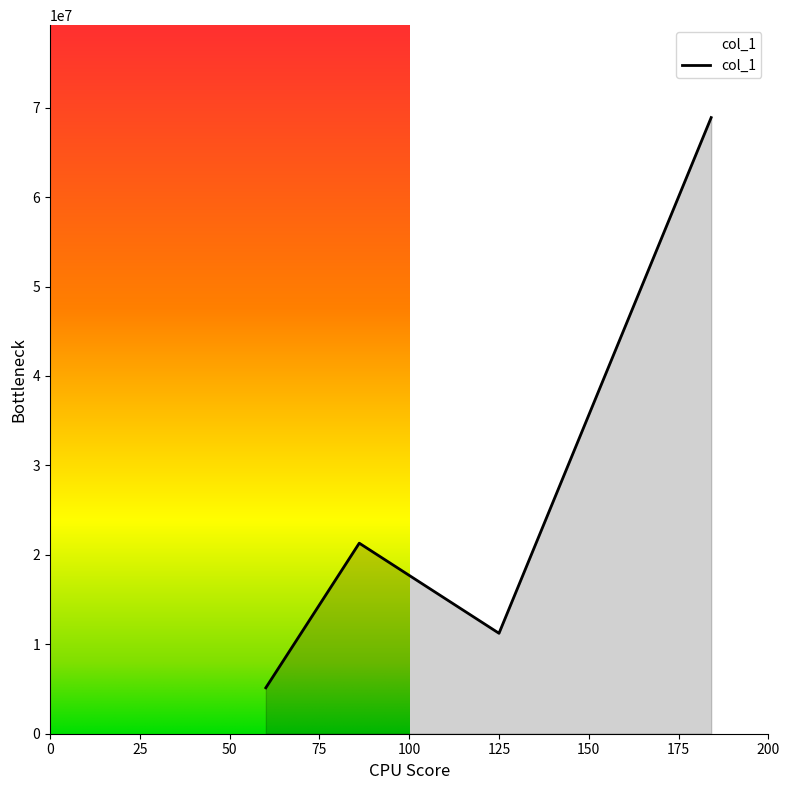

What is the smallest value displayed?

5134707.5